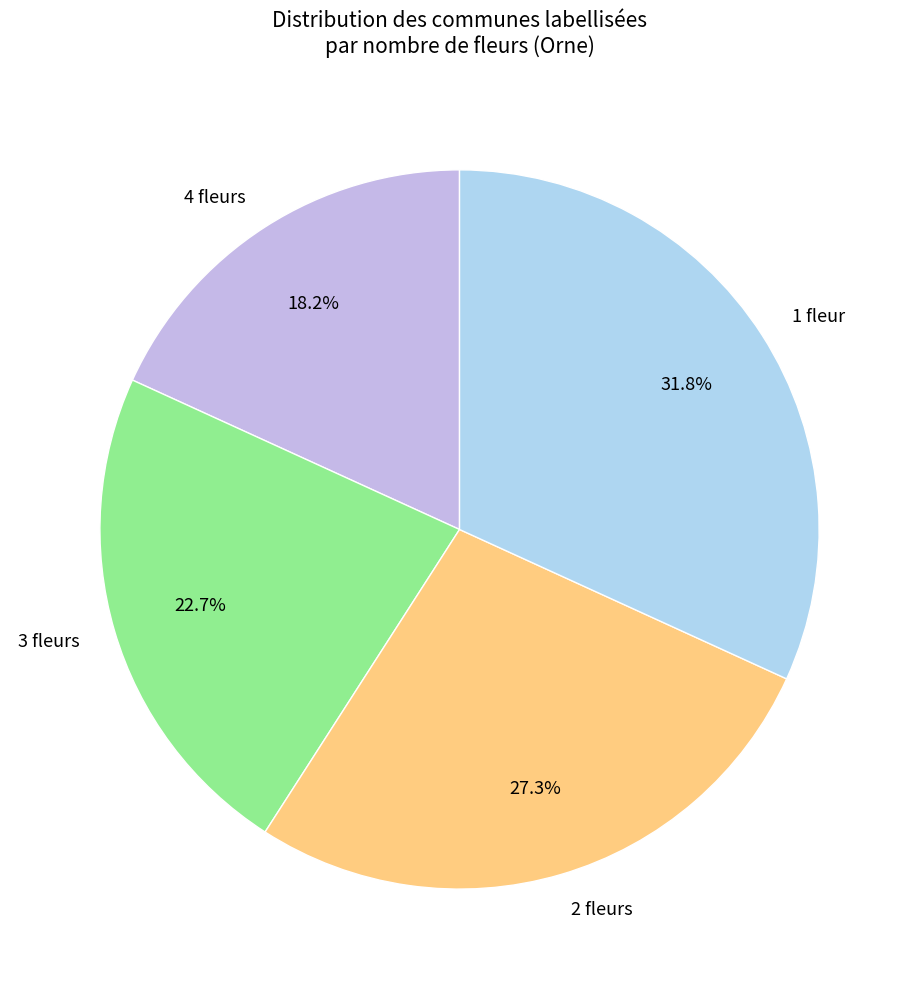

Rank the categories by value from highest to lowest.

1 fleur, 2 fleurs, 3 fleurs, 4 fleurs